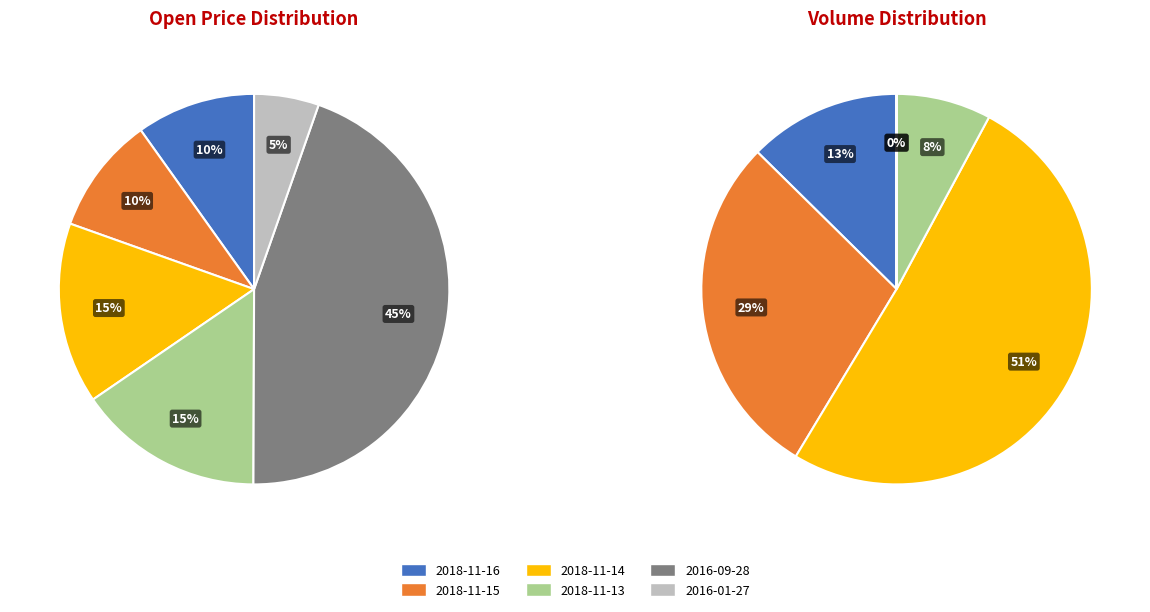

Combined, what portion of the pie is 2016-09-28
(0) and 2018-11-15
(1469300)?

54.4%